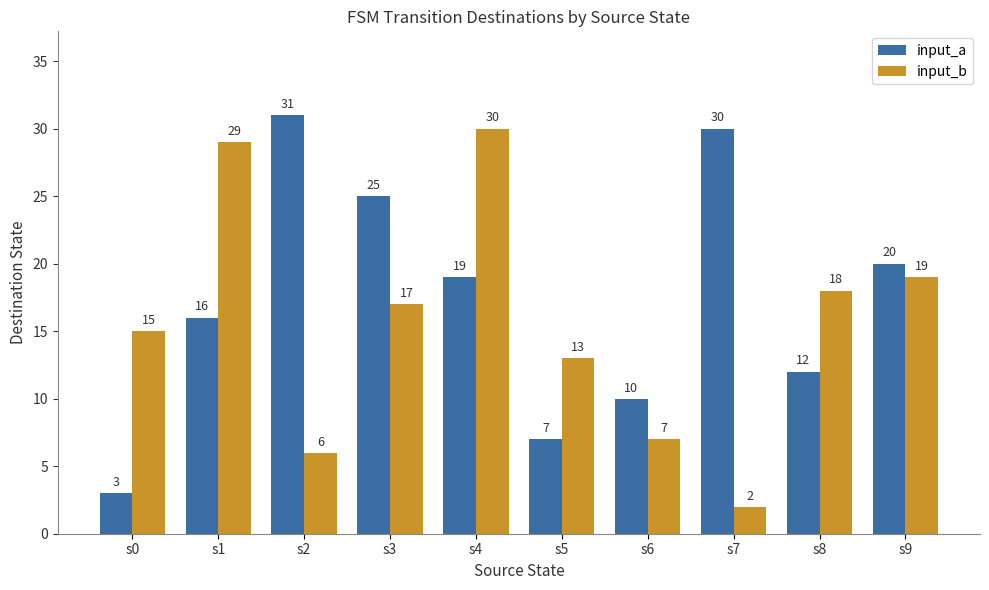

Reading right to left, what are all the values shown in this chart?

input_a: 20	12	30	10	7	19	25	31	16	3
input_b: 19	18	2	7	13	30	17	6	29	15